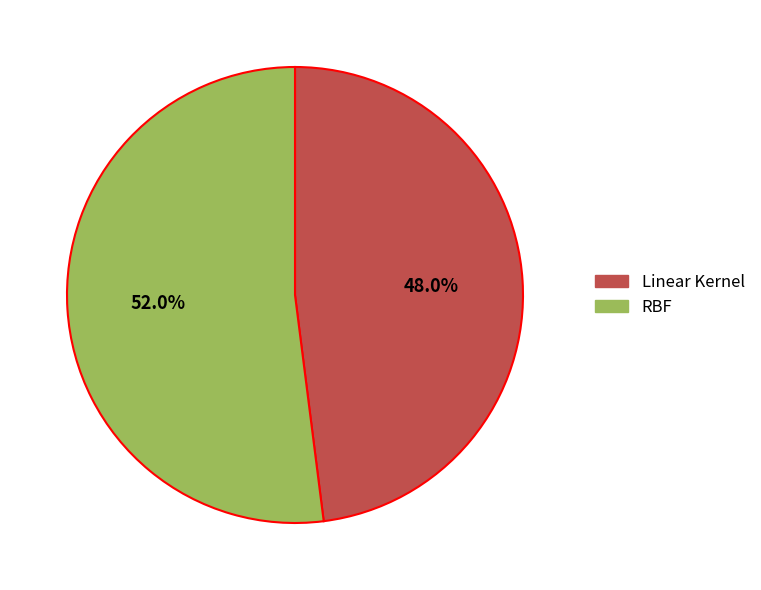

Rank the categories by value from highest to lowest.

RBF, Linear Kernel